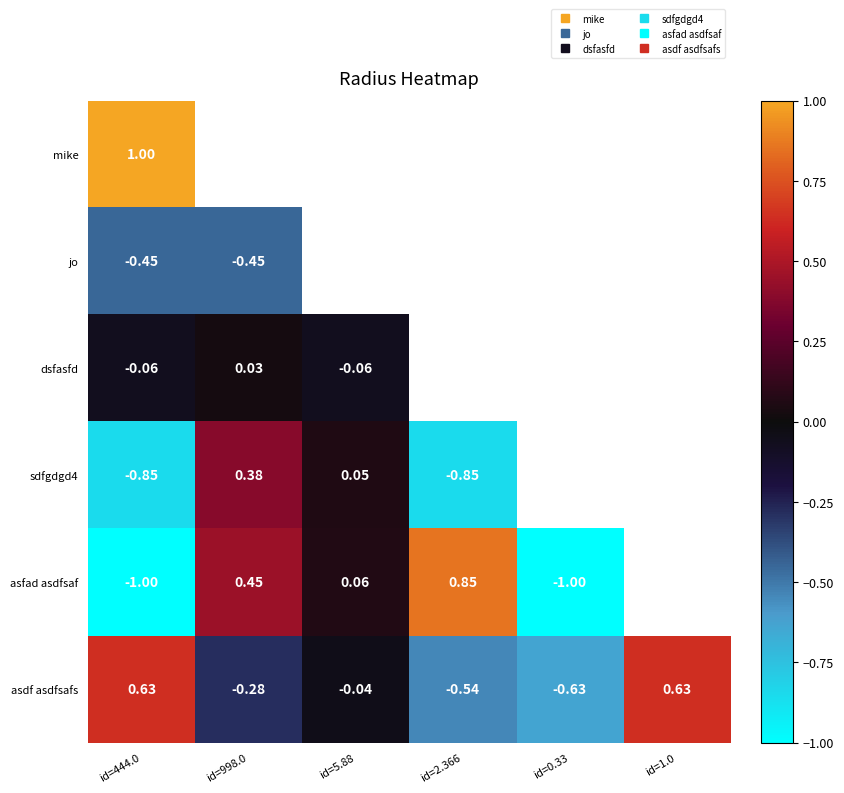

The value of asfad asdfsaf at id=998.0 is 0.4. True or false?

True